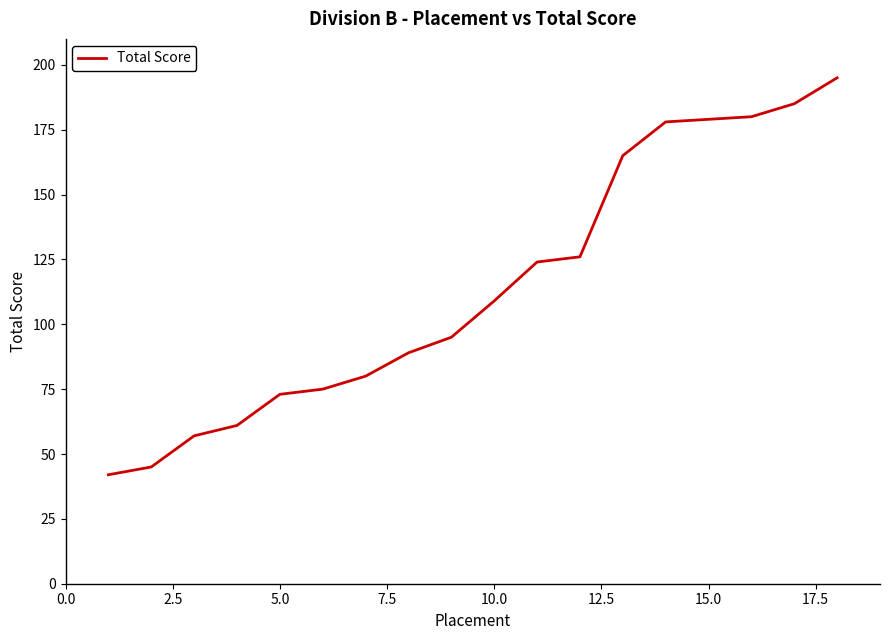

Reading left to right, what are all the values shown in this chart?

42	45	57	61	73	75	80	89	95	109	124	126	165	178	179	180	185	195